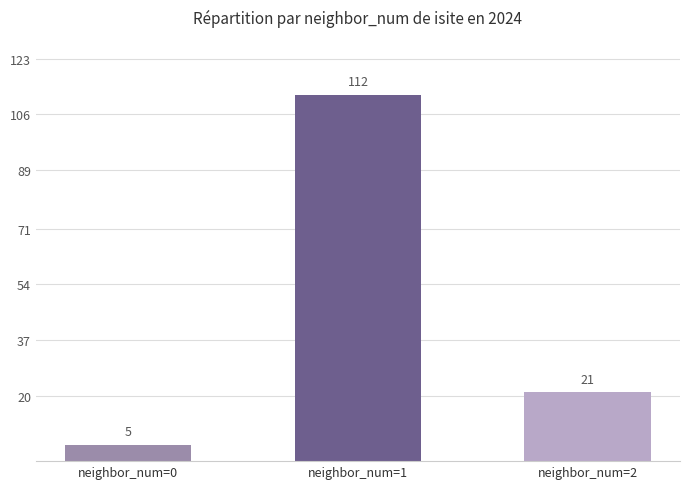

Reading right to left, list all the values displayed in this chart.

neighbor_num=2=21	neighbor_num=1=112	neighbor_num=0=5